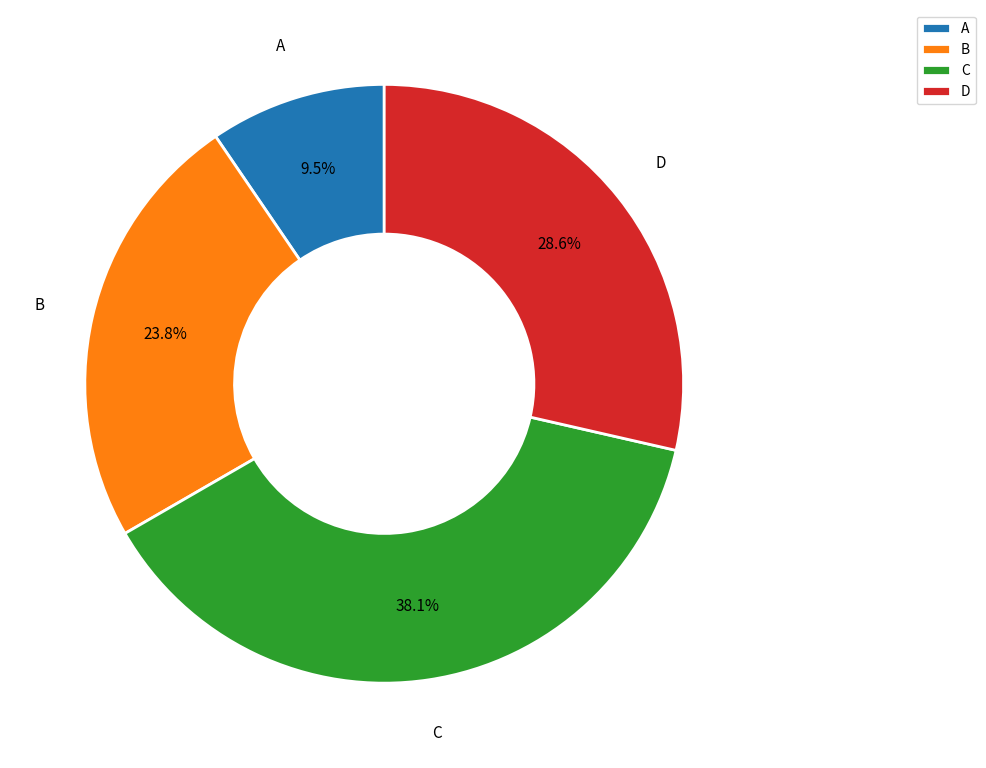

Between D and B, which is larger?

D